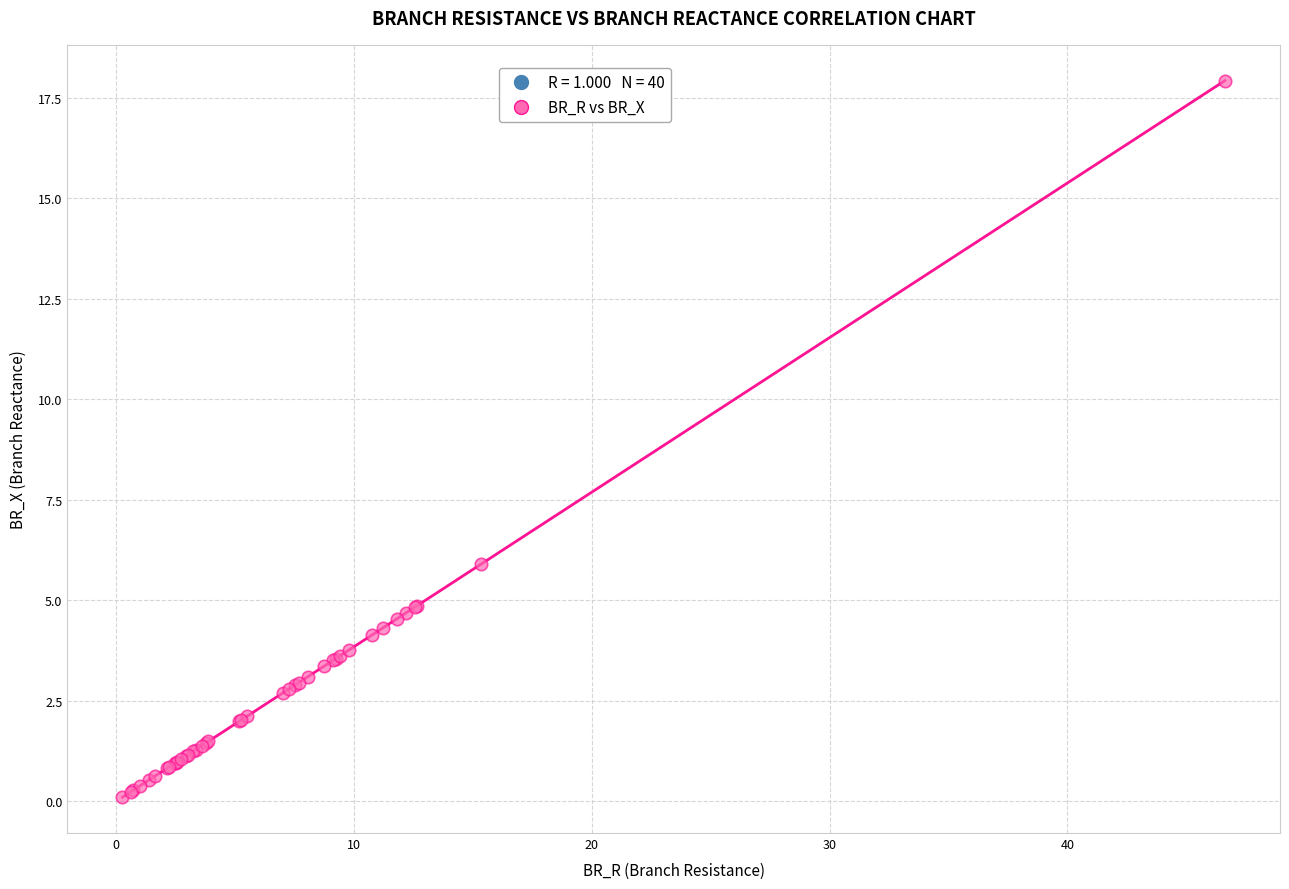

What Y value in the scatter plot is closest to 9?

5.9